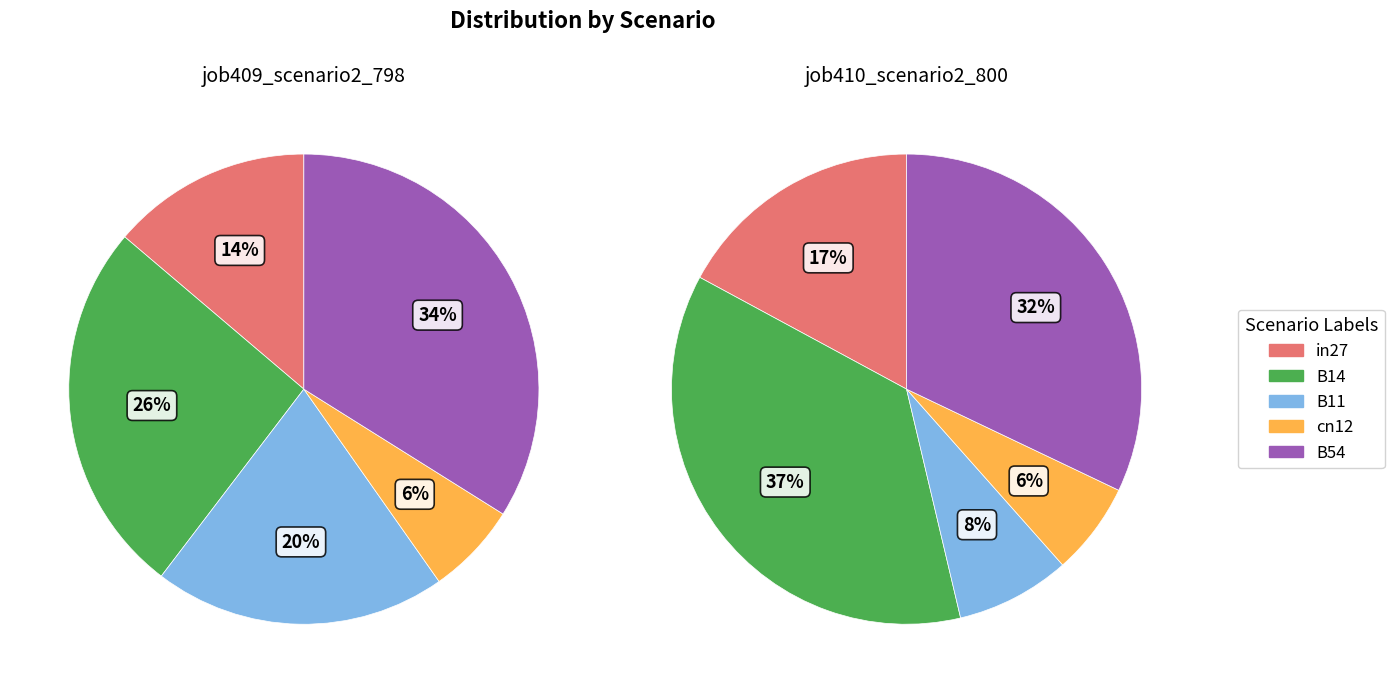

To the nearest percent, what is the average slice percentage?

20%